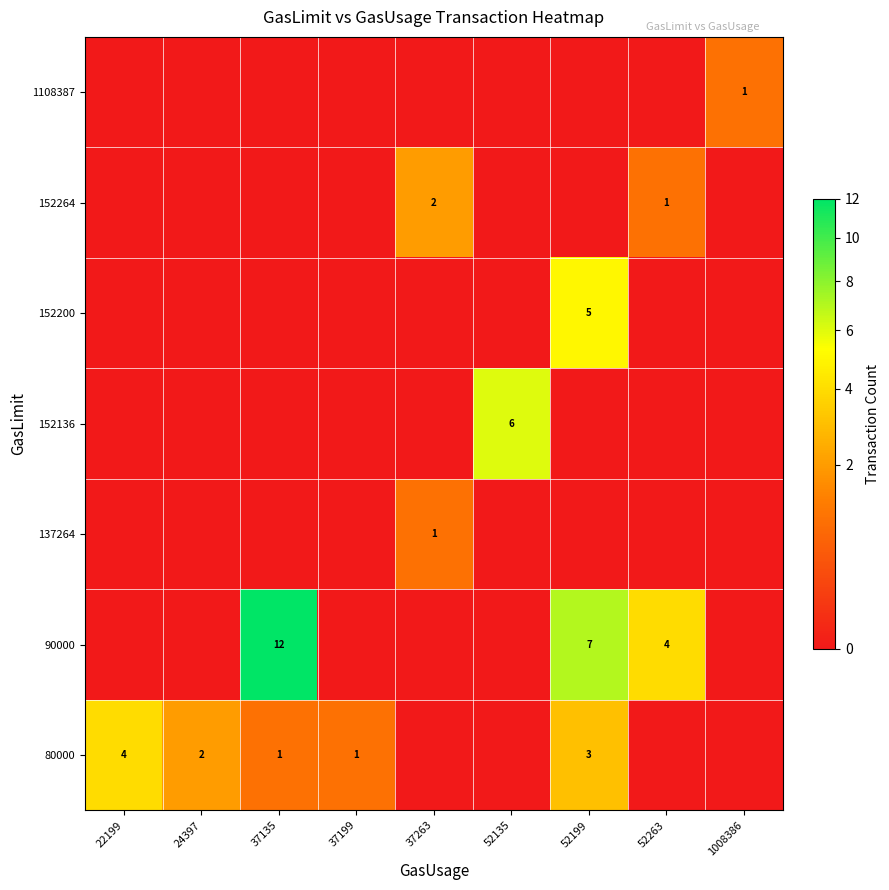

Which label corresponds to the largest value in the chart?

37135